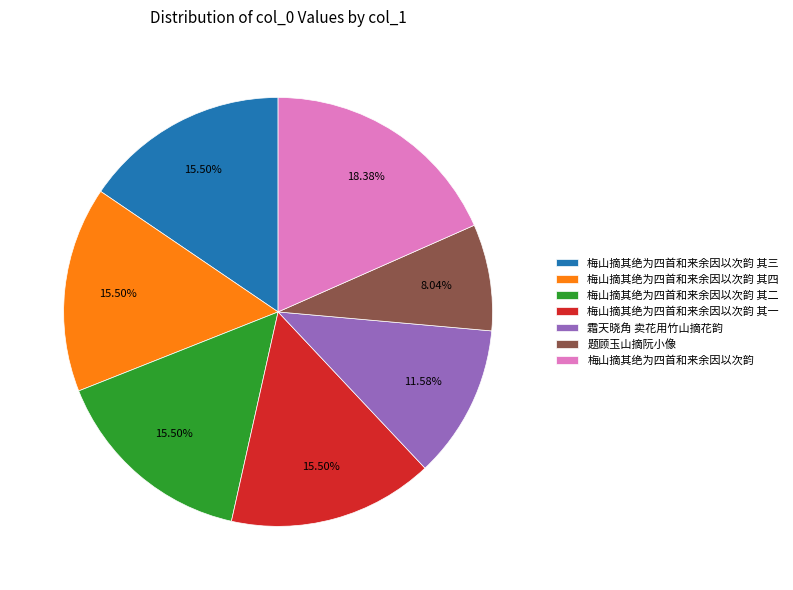

Is the sum of 梅山摘其绝为四首和来余因以次韵 其三 and 题顾玉山摘阮小像 greater than half?

No